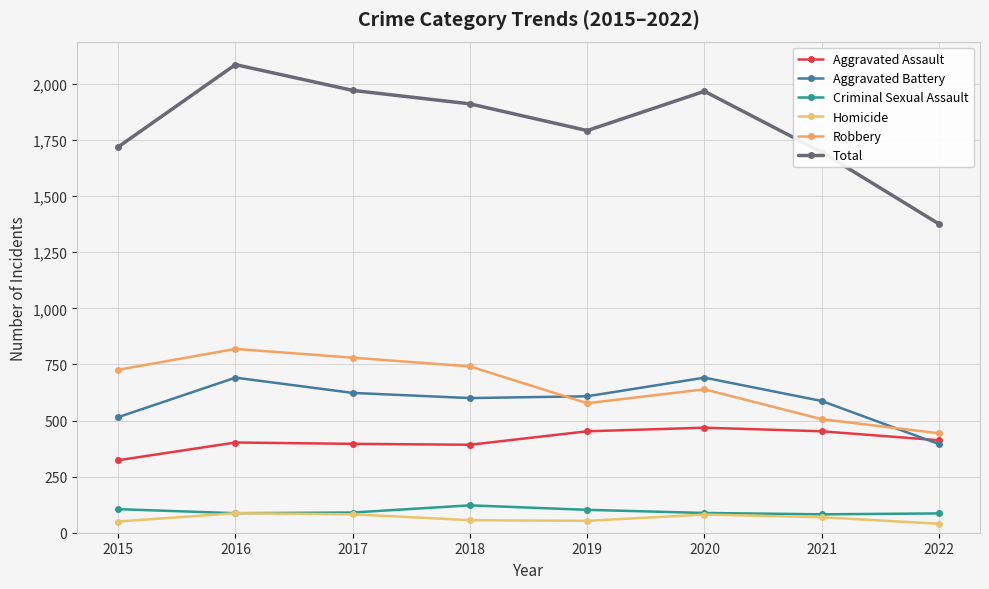

Reading left to right, what are all the values shown in this chart?

Aggravated Assault: 323	402	396	392	452	468	452	412
Aggravated Battery: 515	691	623	600	608	691	587	395
Criminal Sexual Assault: 105	87	90	122	102	88	82	86
Homicide: 50	87	82	56	53	81	69	40
Robbery: 726	819	780	741	577	639	506	443
Total: 1719	2086	1971	1911	1792	1967	1696	1376